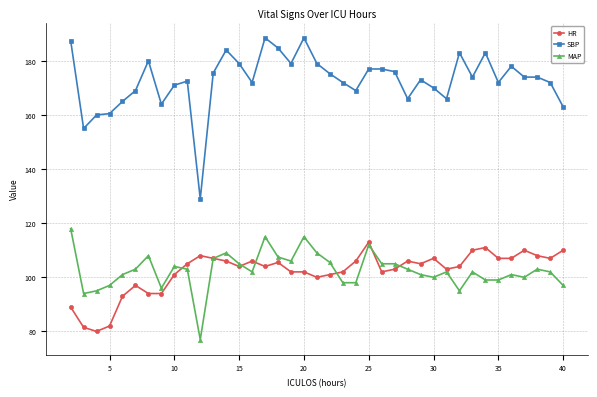

Rank the series by their maximum value, from highest to lowest.

SBP, MAP, HR